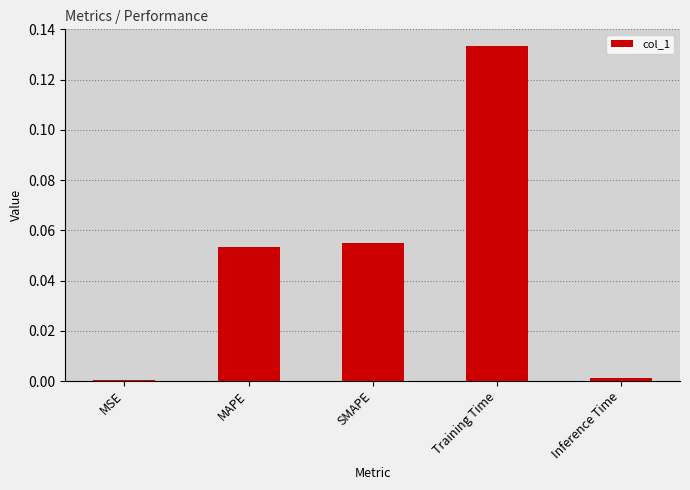

Which has a higher value, Inference Time or Training Time?

Training Time